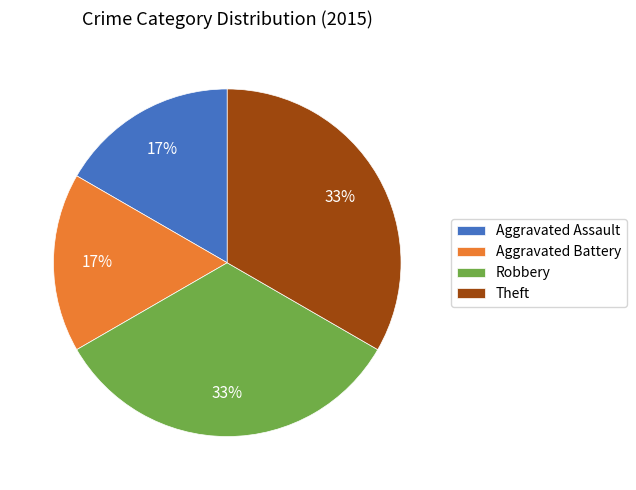

Is there a majority slice in this chart?

No